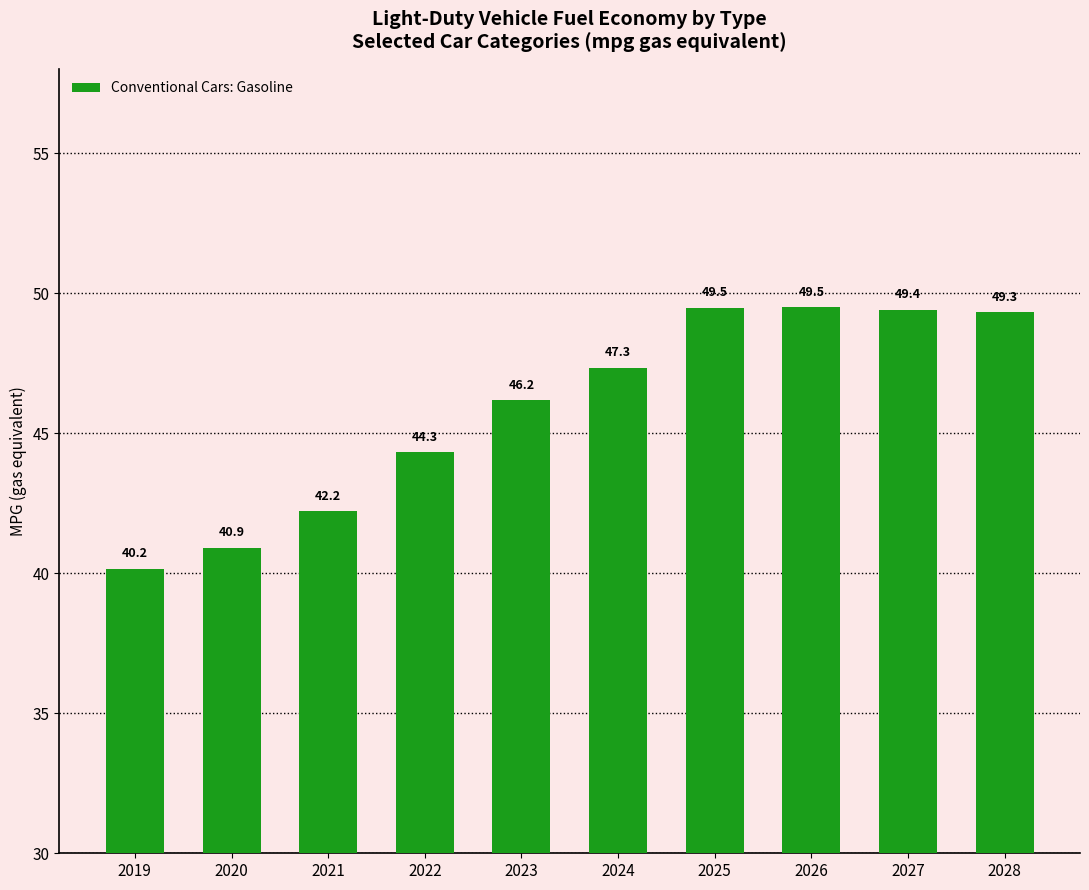

Count the number of data series in this chart.

1